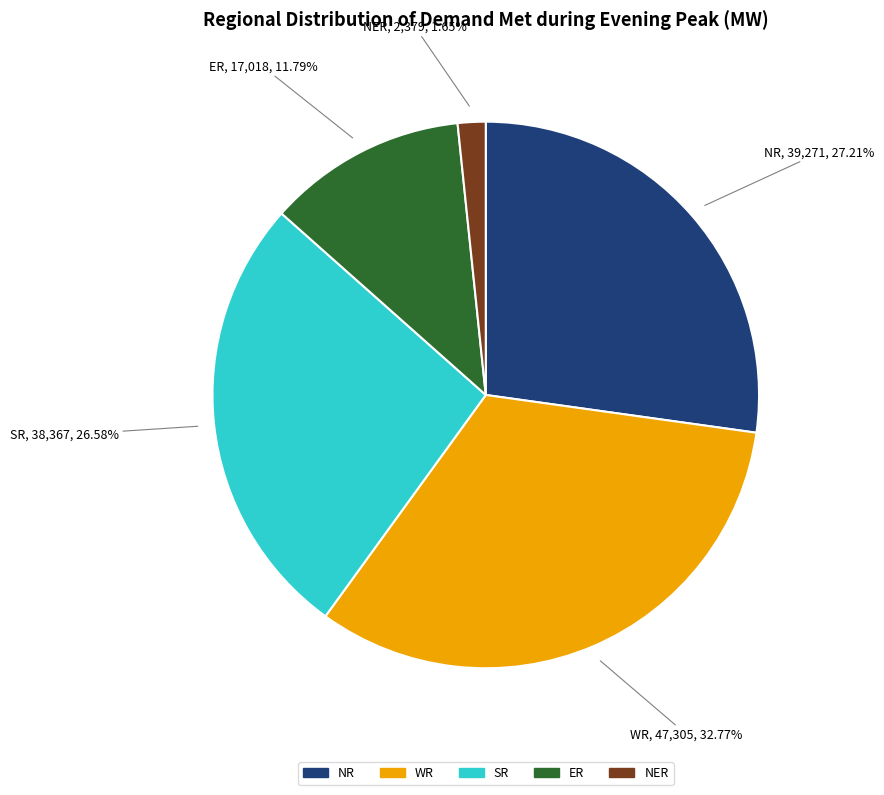

Does SR account for over 50% of the chart?

No